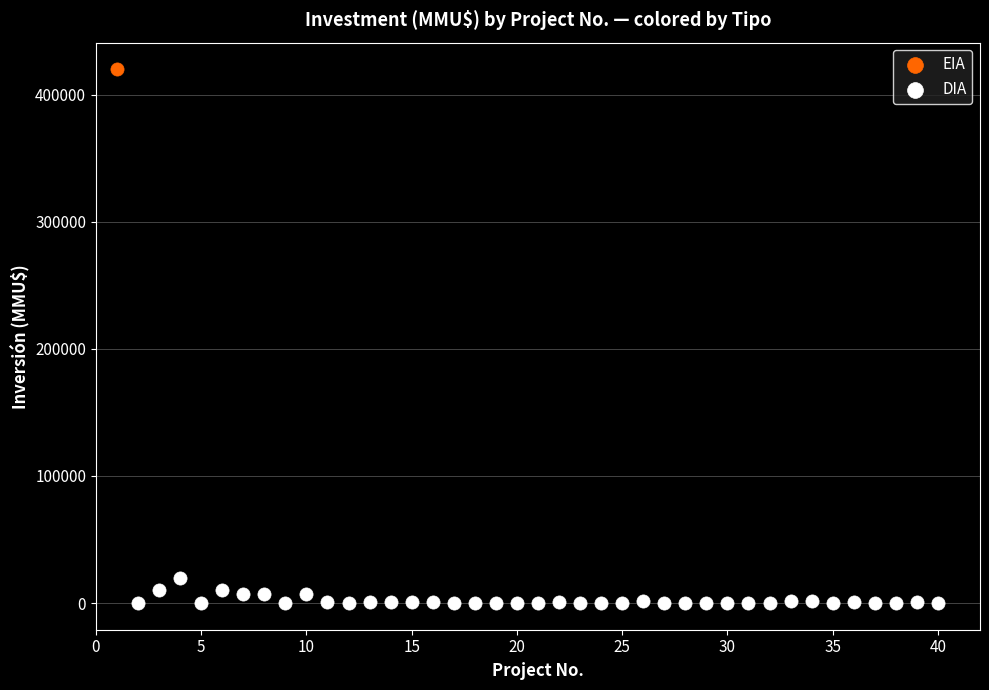

What are all the series names shown in the legend?

EIA, DIA